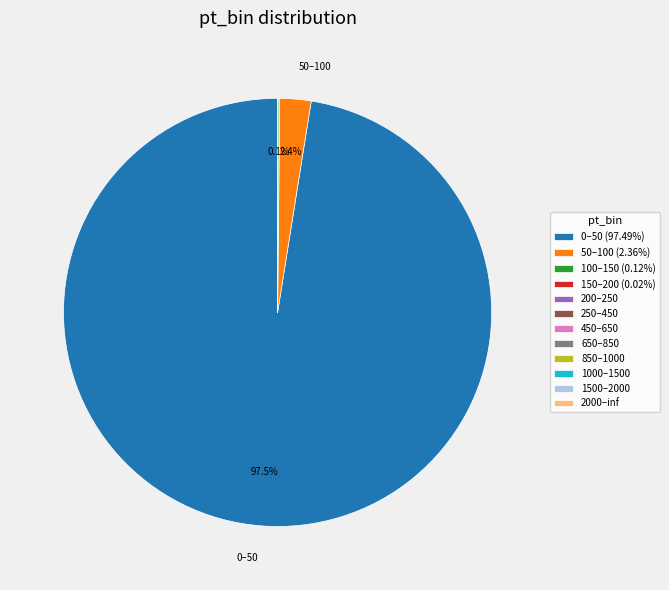

Does 0–50 (97.49%) account for over 50% of the chart?

Yes